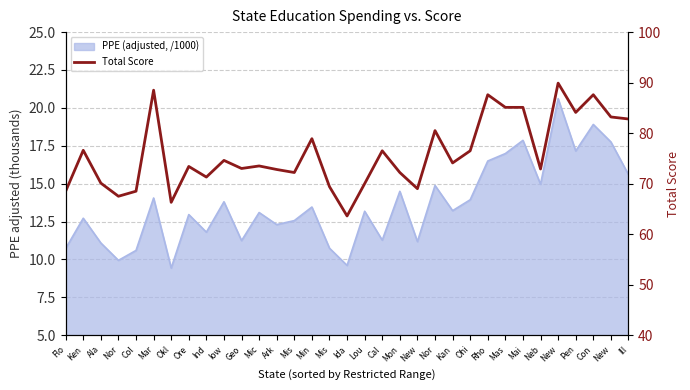

What is the value of the 3rd point from the left?

70.1